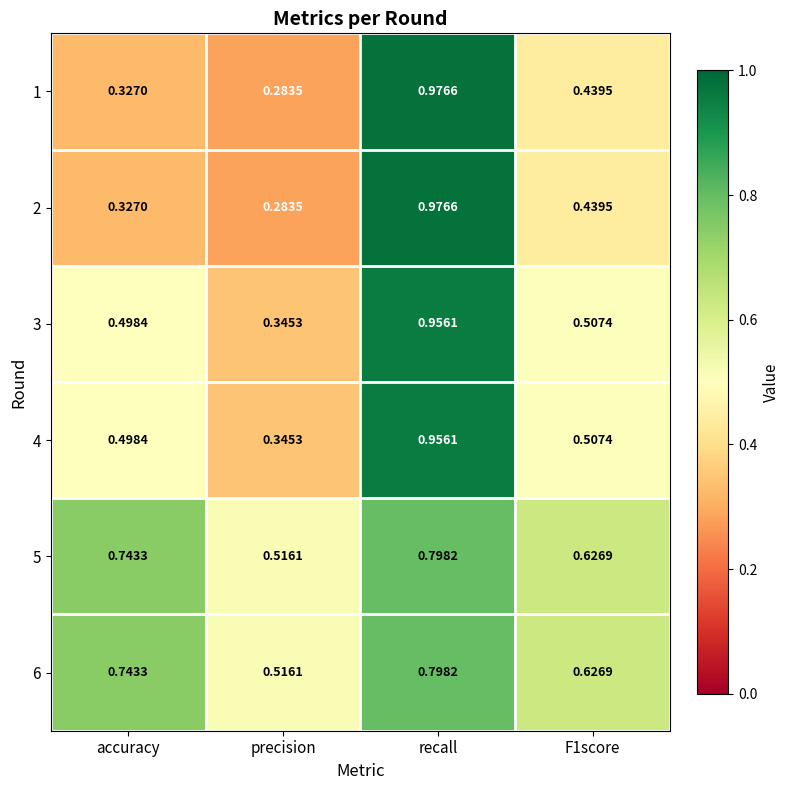

Which category has the lowest value in the 6 series?

precision